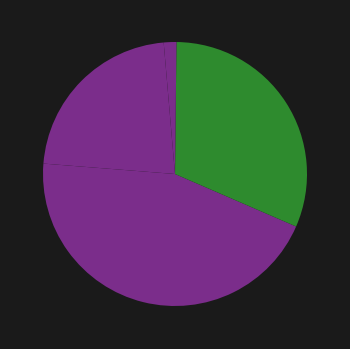

Count the number of slices in the pie.

5